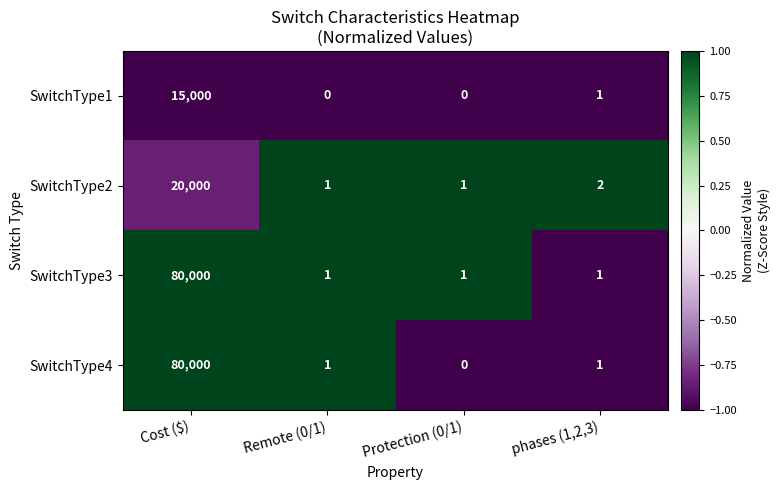

What is the total value across all series at phases (1,2,3)?

5